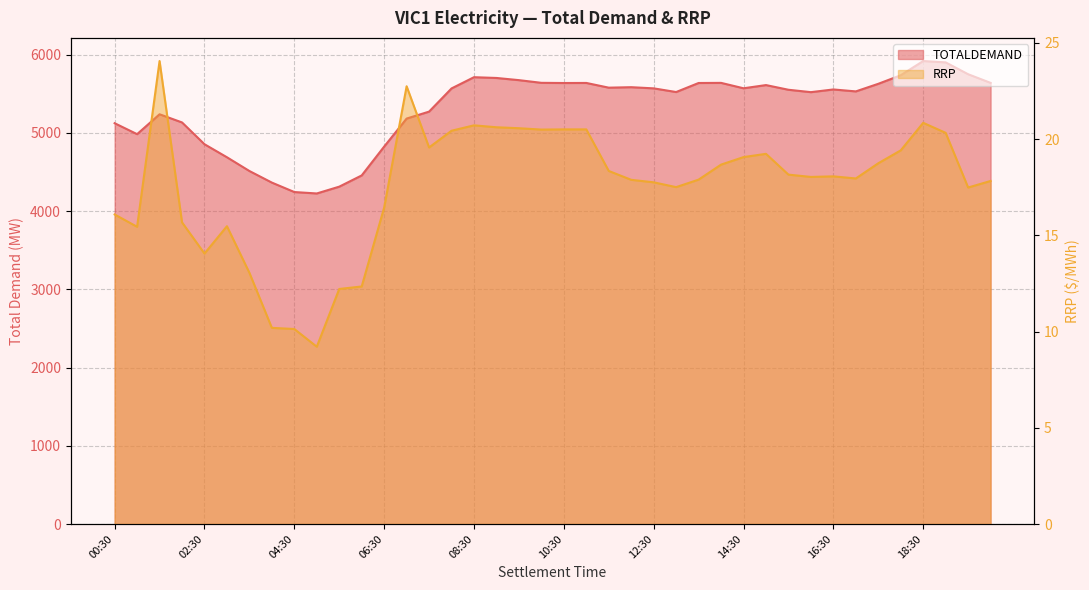

Reading left to right, what are all the values shown in this chart?

TOTALDEMAND: 5122.0	4982.2	5236.2	5132.0	4853.5	4687.0	4511.3	4363.2	4242.6	4224.3	4311.2	4454.9	4823.3	5181.5	5270.2	5566.6	5710.1	5700.3	5672.5	5638.2	5635.8	5636.7	5576.3	5582.4	5567.4	5520.5	5636.0	5637.6	5568.5	5609.4	5549.6	5519.0	5553.4	5528.7	5625.7	5734.8	5916.6	5899.4	5748.0	5637.5
RRP: 16.1	15.4	24.1	15.7	14.1	15.5	13.1	10.2	10.1	9.2	12.2	12.3	16.4	22.7	19.6	20.4	20.7	20.6	20.6	20.5	20.5	20.5	18.3	17.9	17.8	17.5	17.9	18.7	19.1	19.2	18.1	18.0	18.1	17.9	18.7	19.4	20.8	20.3	17.5	17.8